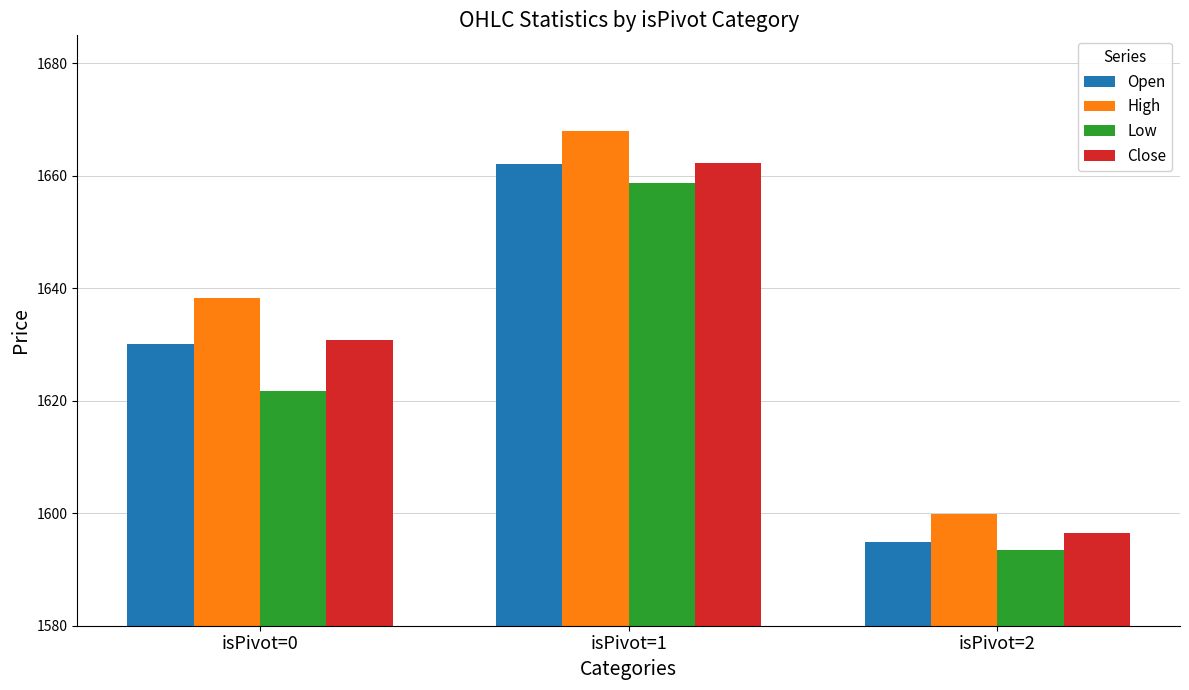

What is the average value of the High series?

1635.4